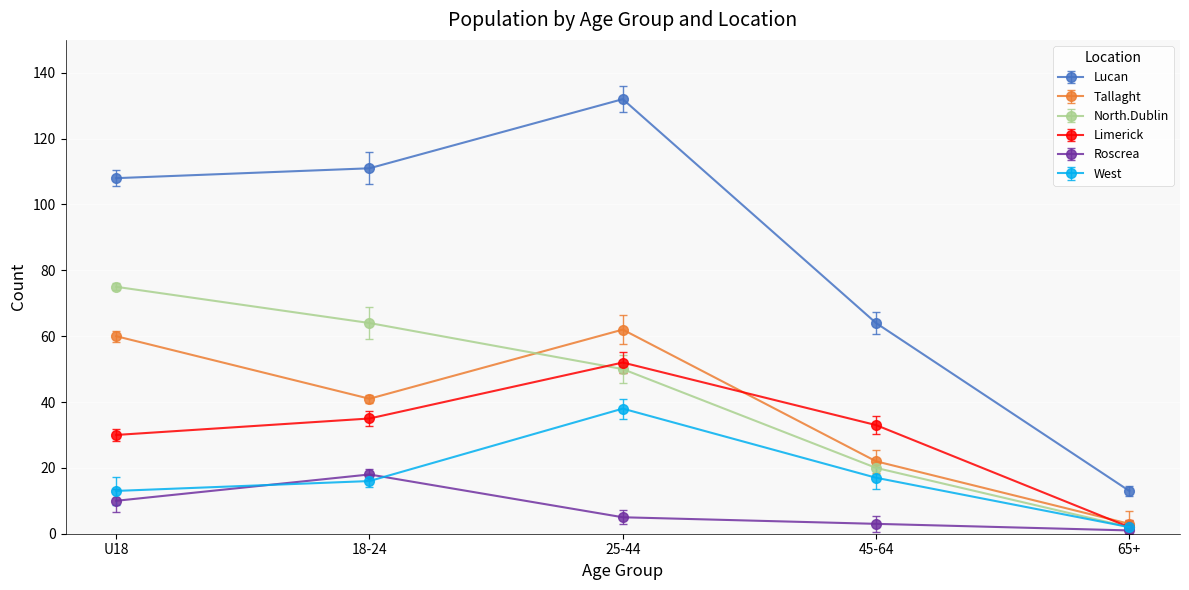

What is the label of the 1st point from the right?

65+